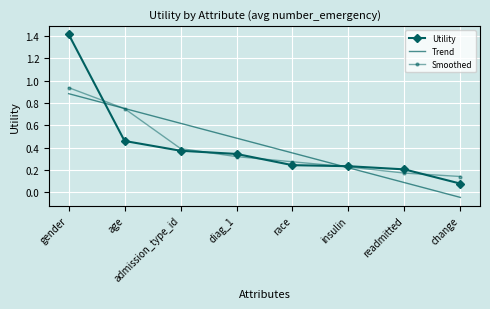

Which series has the largest range (max minus min)?

Utility